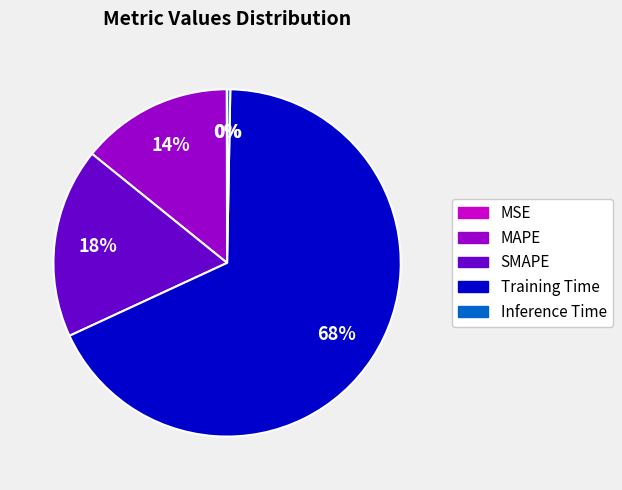

Is there any slice that represents more than half of the pie?

Yes